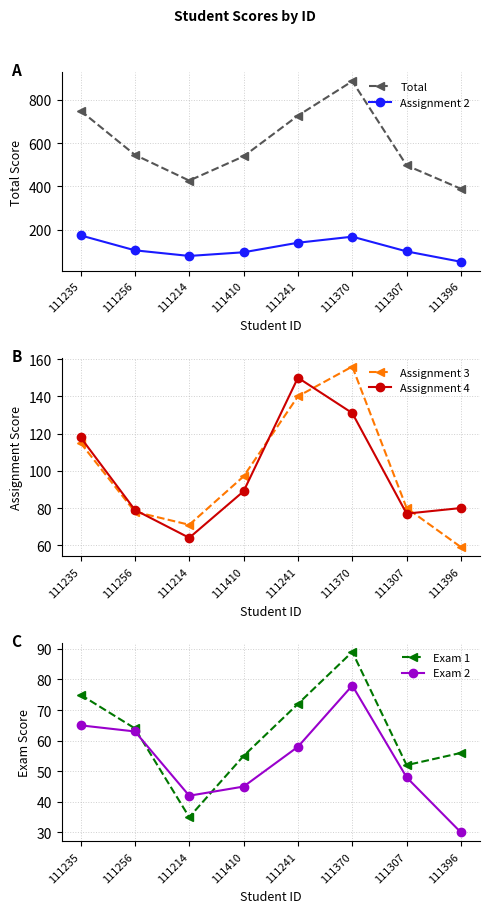

Rank the categories by Total value from highest to lowest.

111370, 111235, 111241, 111256, 111410, 111307, 111214, 111396